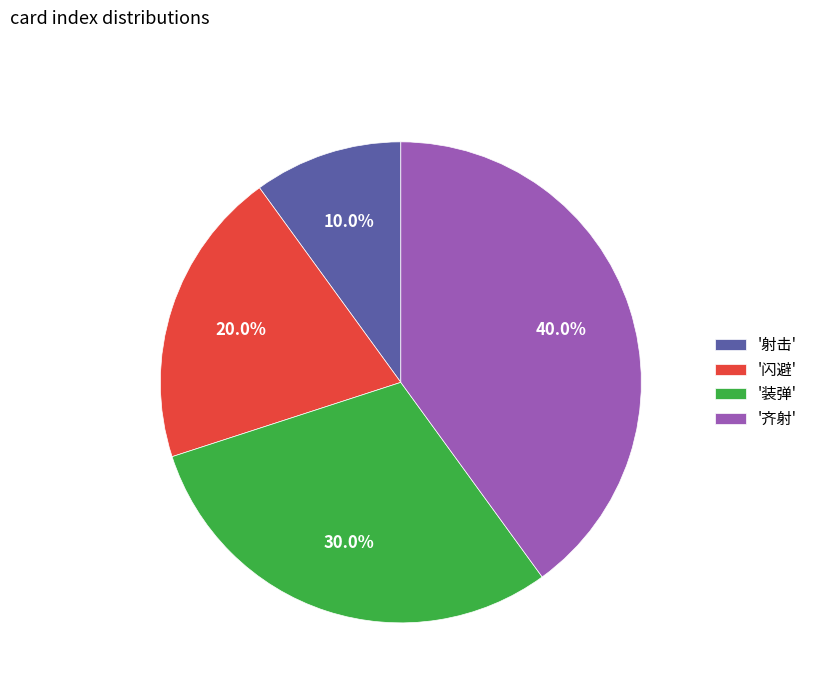

Does any single category account for the majority?

No